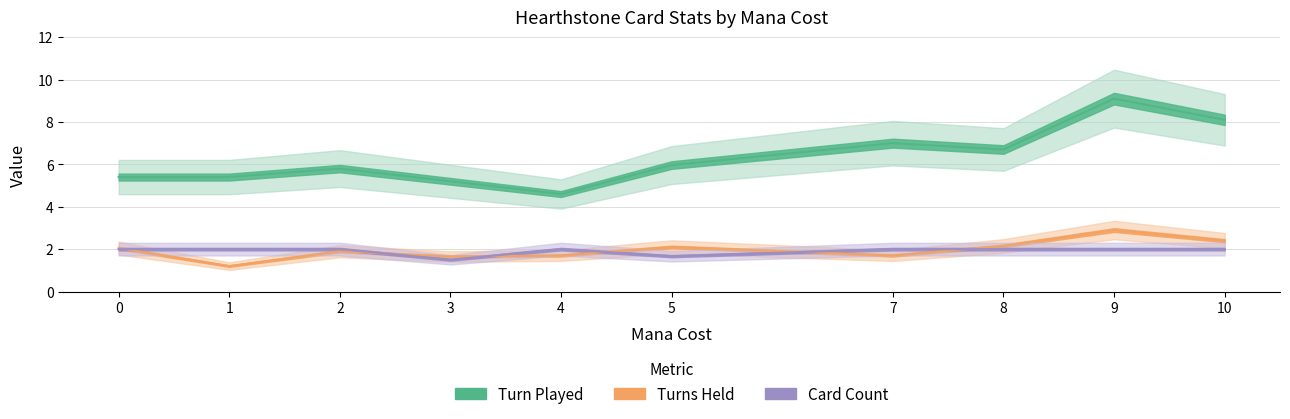

Which category has the lowest value across all series?

1